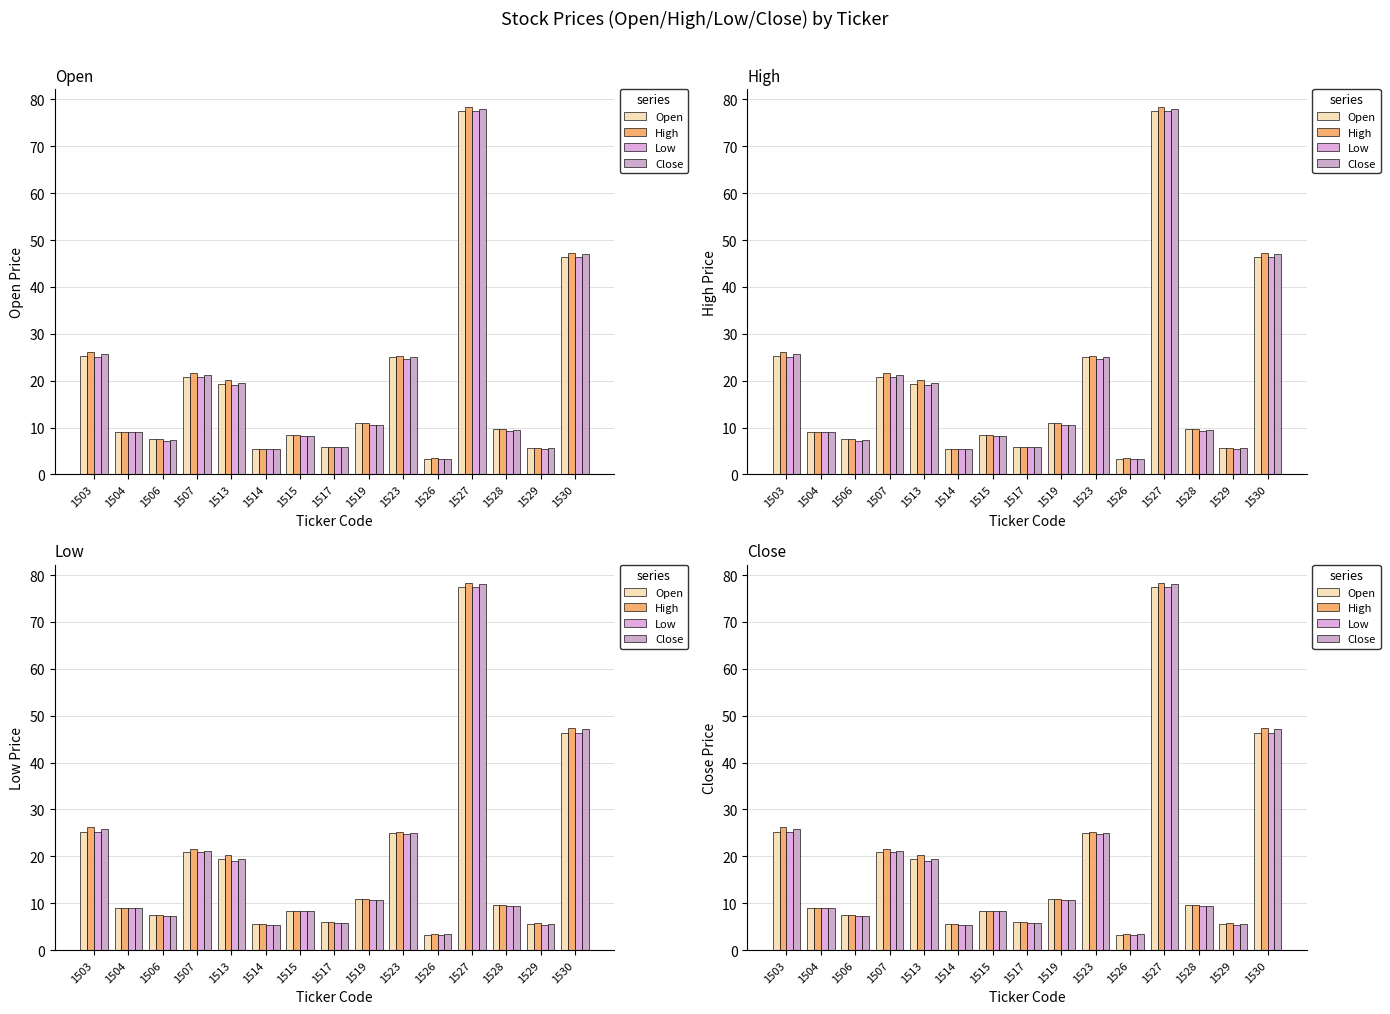

Reading right to left, list all the values displayed in this chart.

Open: 1530=46.3	1529=5.6	1528=9.6	1527=77.5	1526=3.3	1523=25.0	1519=11.0	1517=5.9	1515=8.3	1514=5.5	1513=19.4	1507=20.9	1506=7.5	1504=9.0	1503=25.3
High: 1530=47.3	1529=5.7	1528=9.6	1527=78.3	1526=3.4	1523=25.2	1519=11.0	1517=5.9	1515=8.3	1514=5.5	1513=20.2	1507=21.6	1506=7.5	1504=9.0	1503=26.2
Low: 1530=46.3	1529=5.5	1528=9.3	1527=77.5	1526=3.3	1523=24.7	1519=10.7	1517=5.8	1515=8.2	1514=5.3	1513=19.0	1507=20.9	1506=7.2	1504=9.0	1503=25.1
Close: 1530=47.1	1529=5.7	1528=9.5	1527=78.0	1526=3.4	1523=25.0	1519=10.7	1517=5.9	1515=8.2	1514=5.4	1513=19.4	1507=21.2	1506=7.3	1504=9.0	1503=25.8